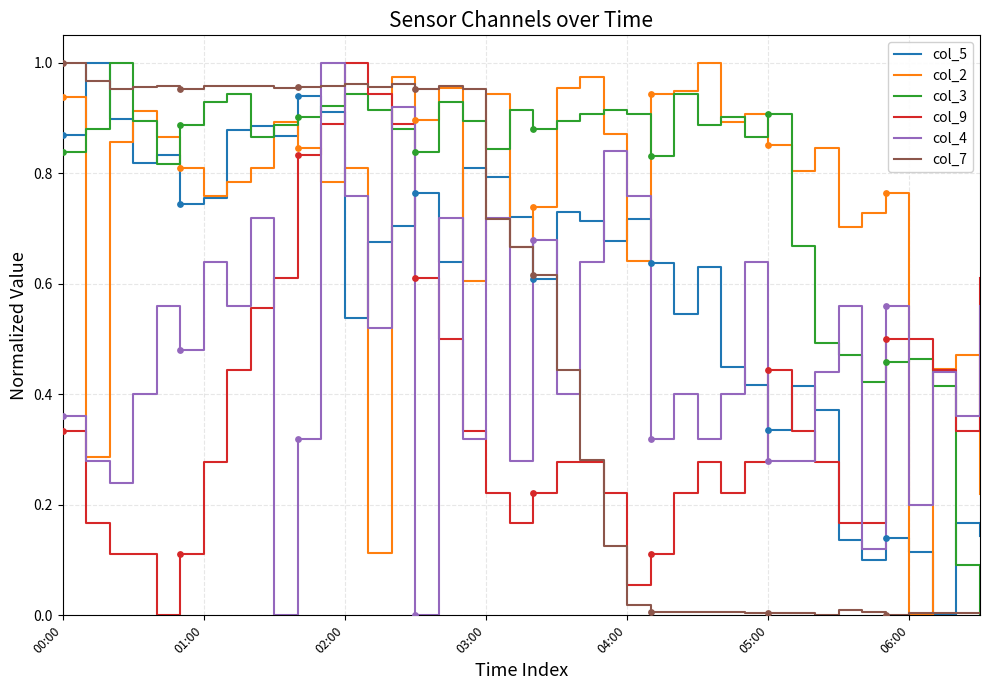

True or false: col_9 and col_5 intersect in this chart.

True